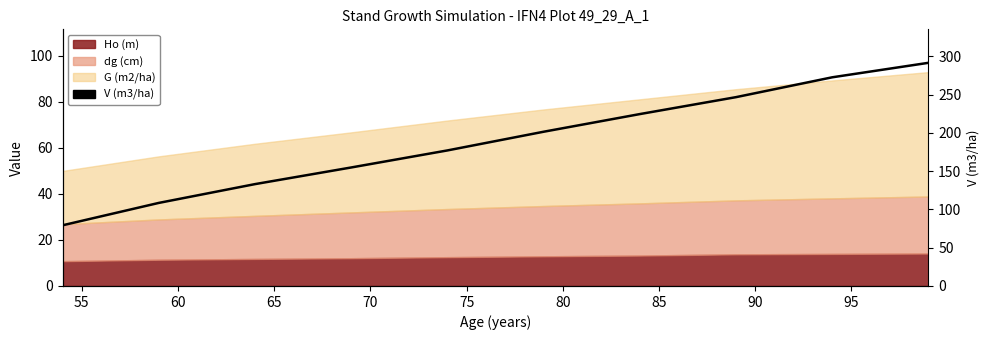

How many values are below 201?

5